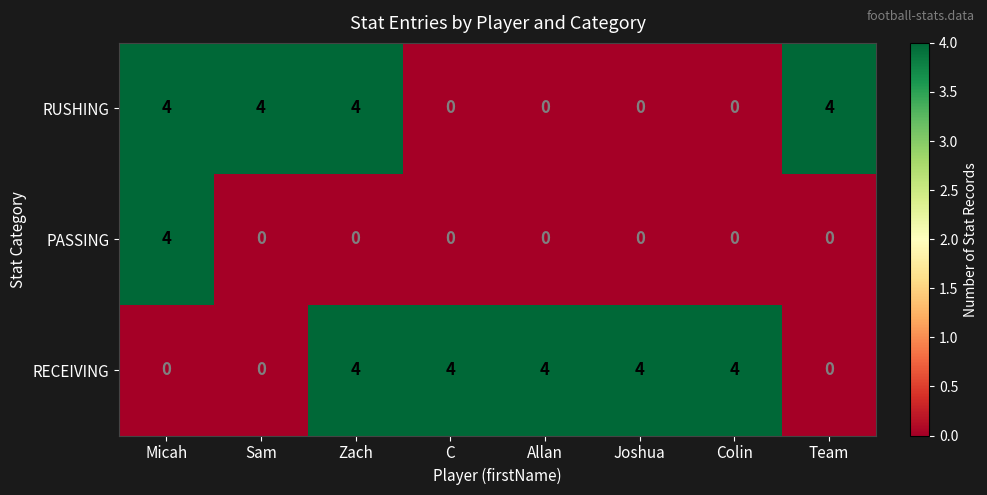

Which series has the largest total across all categories?

RECEIVING